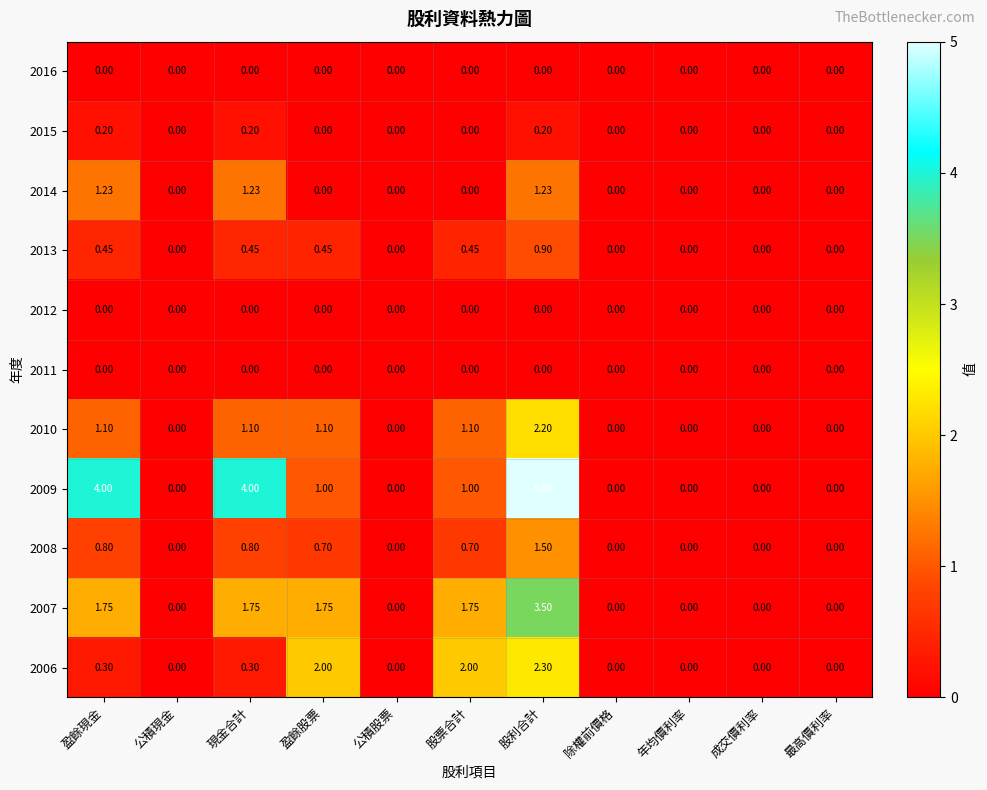

Is the value of 2012 at 年均價利率 greater than the value of 2010 at 盈餘現金?

No